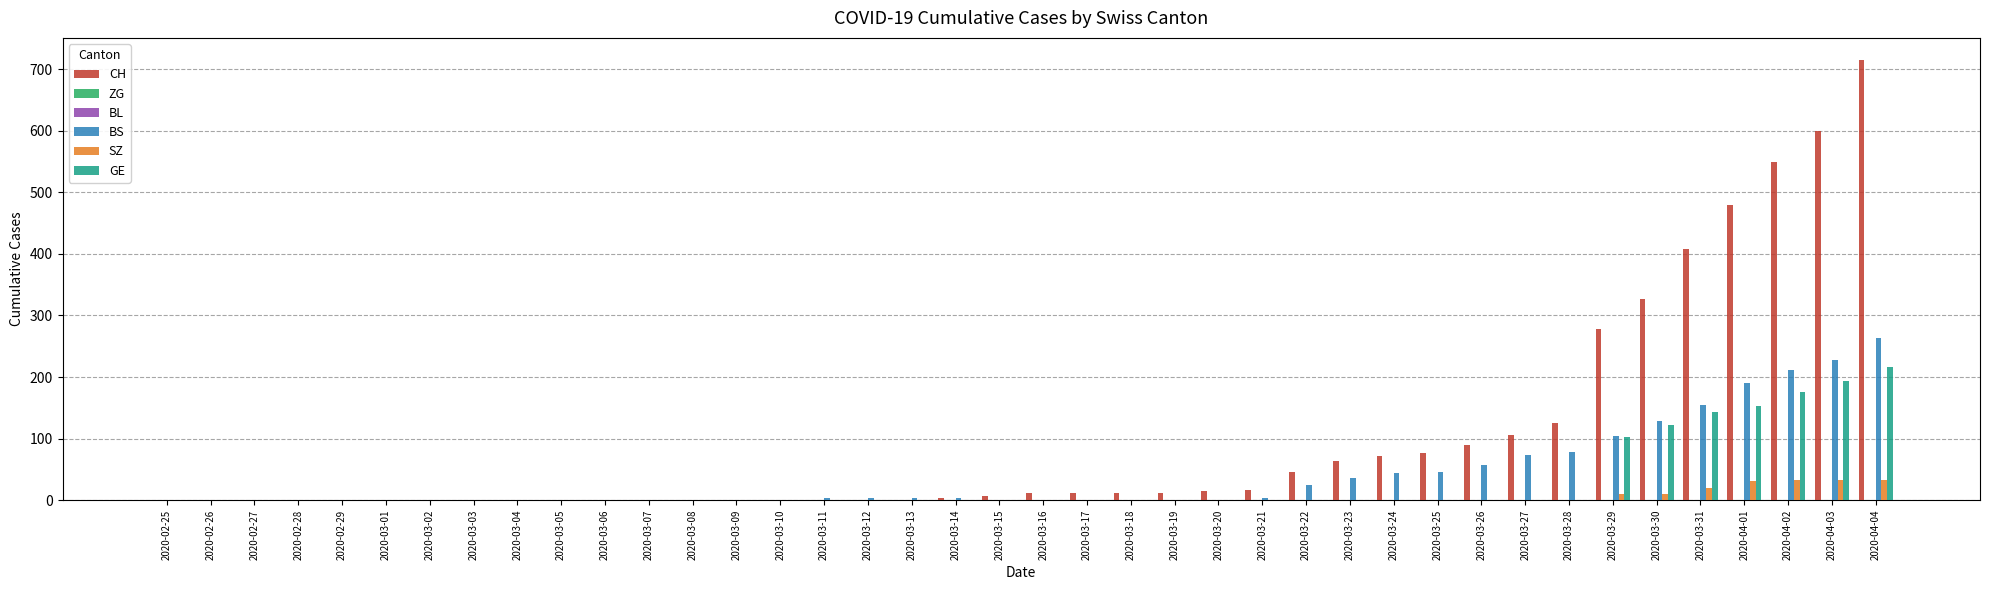

Are the bars grouped side by side (vs. stacked)?

Yes